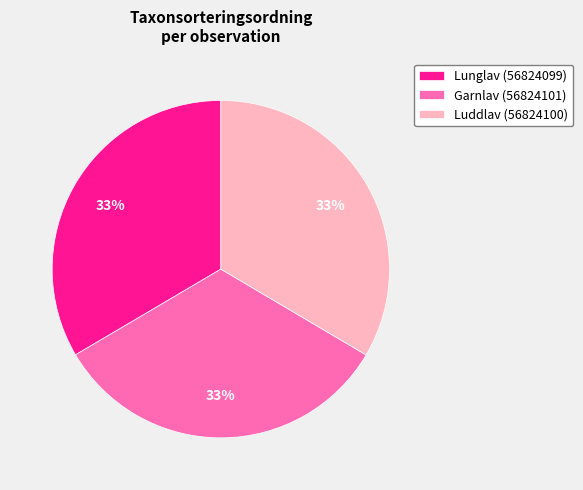

Approximately how many times larger is the value at Luddlav (56824100) compared to Garnlav (56824101)?

1.0